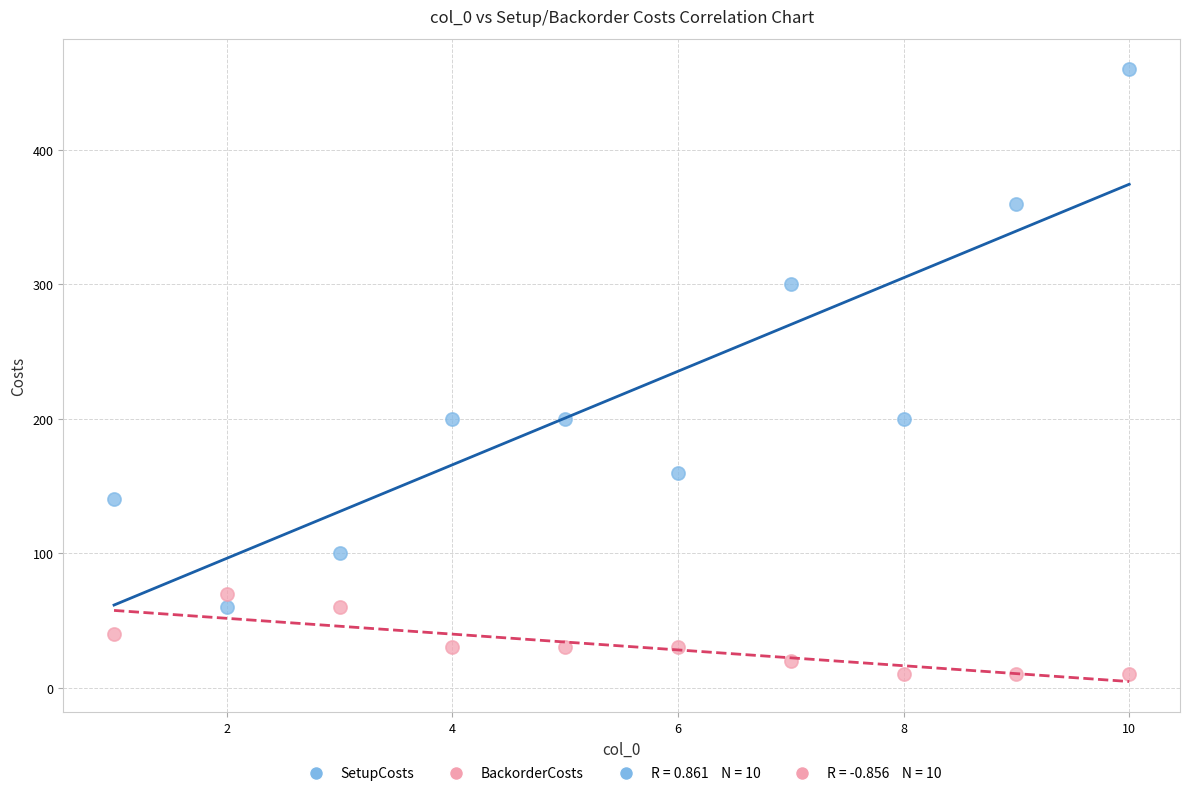

In the SetupCosts series, what Y value is closest to 260?

300